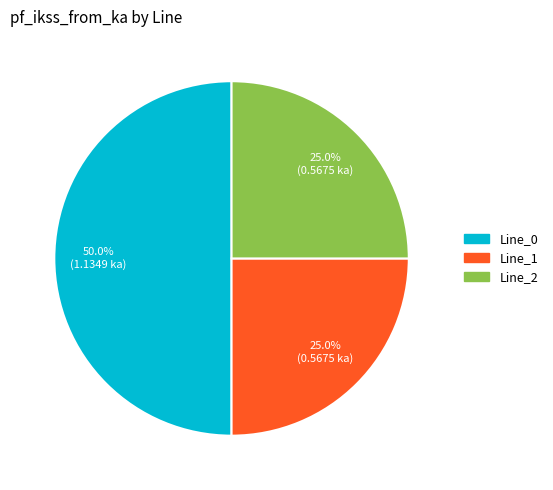

What percentage is the Line_2 slice, to the nearest percent?

25%